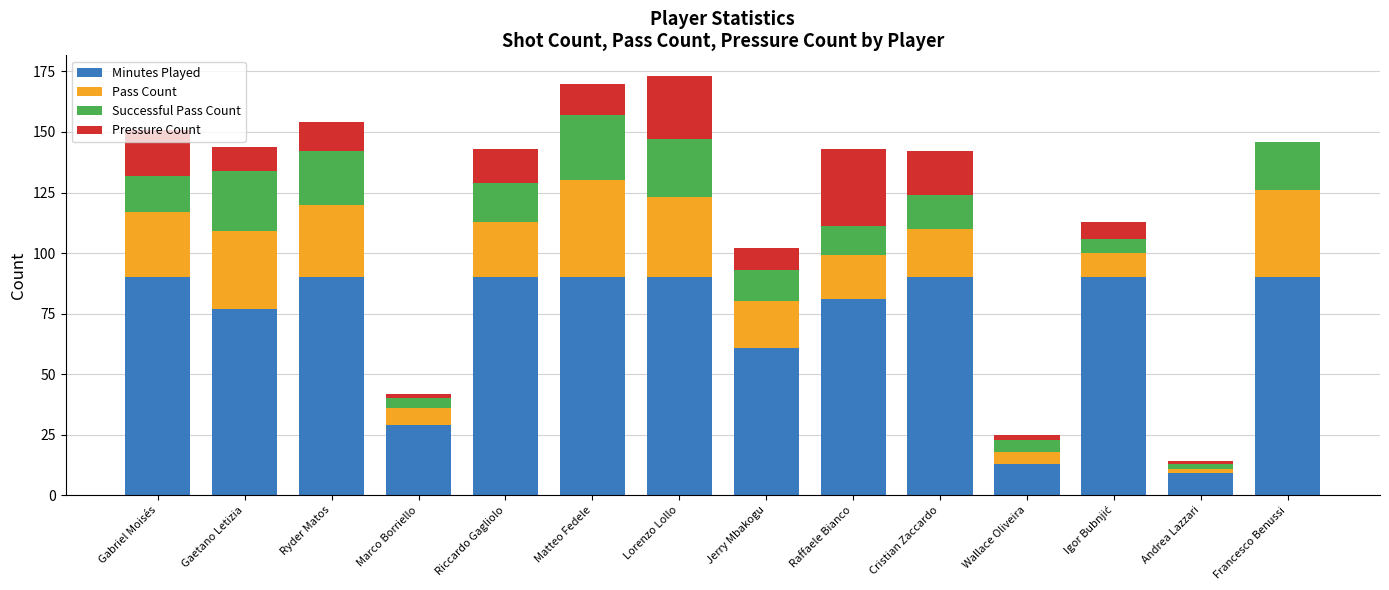

What is the total value across all series at Raffaele Bianco?

143